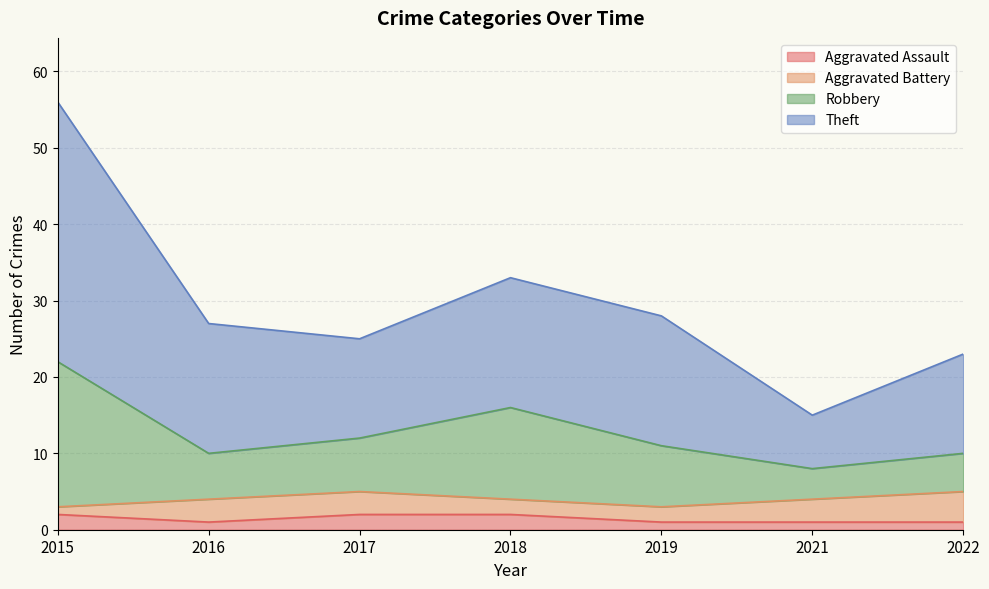

The value of Aggravated Assault at 2017 is 2. True or false?

True